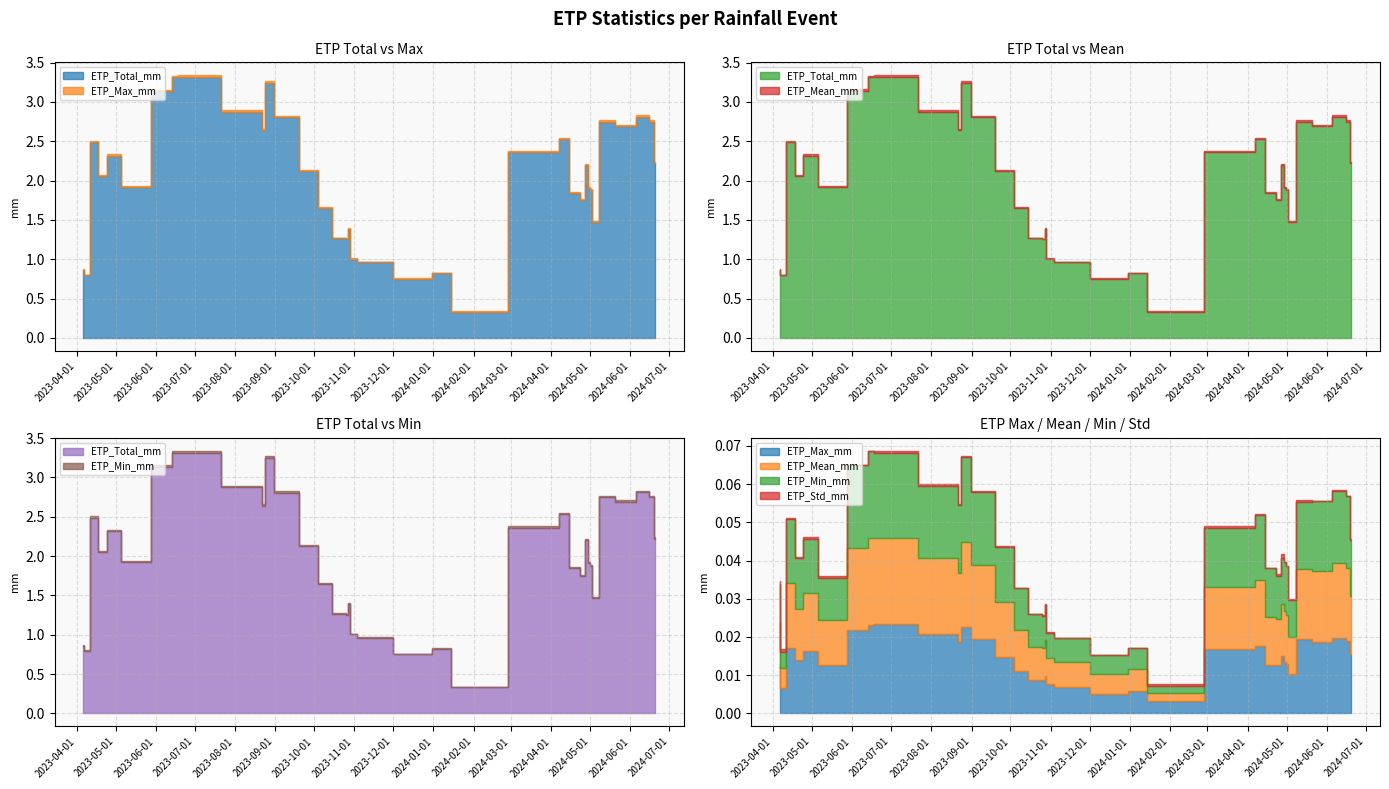

What are all the series names shown in the legend?

ETP_Total_mm, ETP_Max_mm, ETP_Mean_mm, ETP_Min_mm, ETP_Std_mm